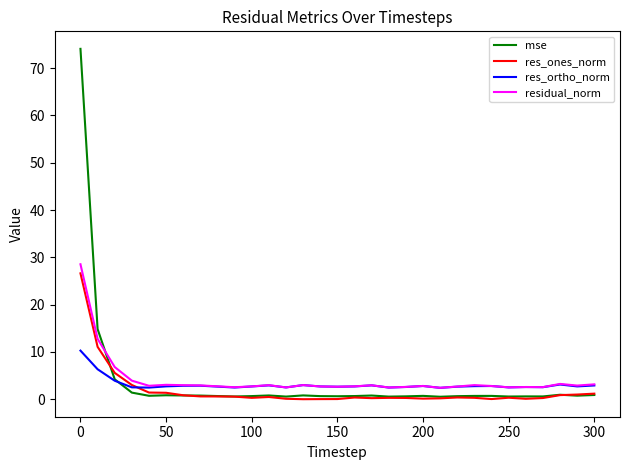

What is the minimum value for residual_norm?

2.4